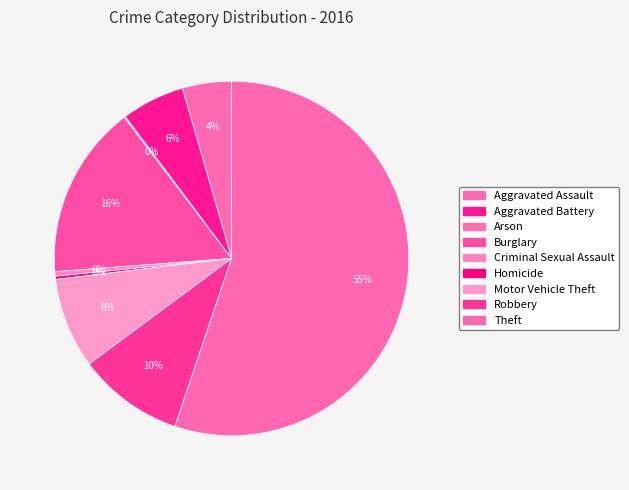

True or false: Motor Vehicle Theft accounts for 17% of the total.

False